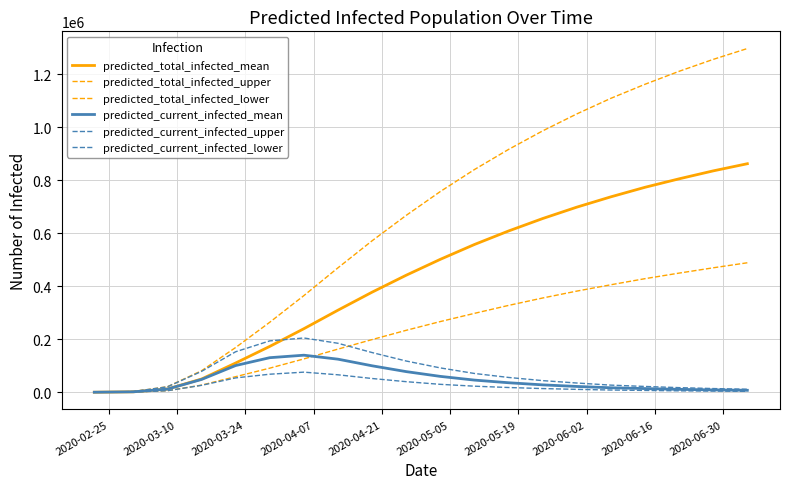

Which series has the largest total across all categories?

predicted_total_infected_upper